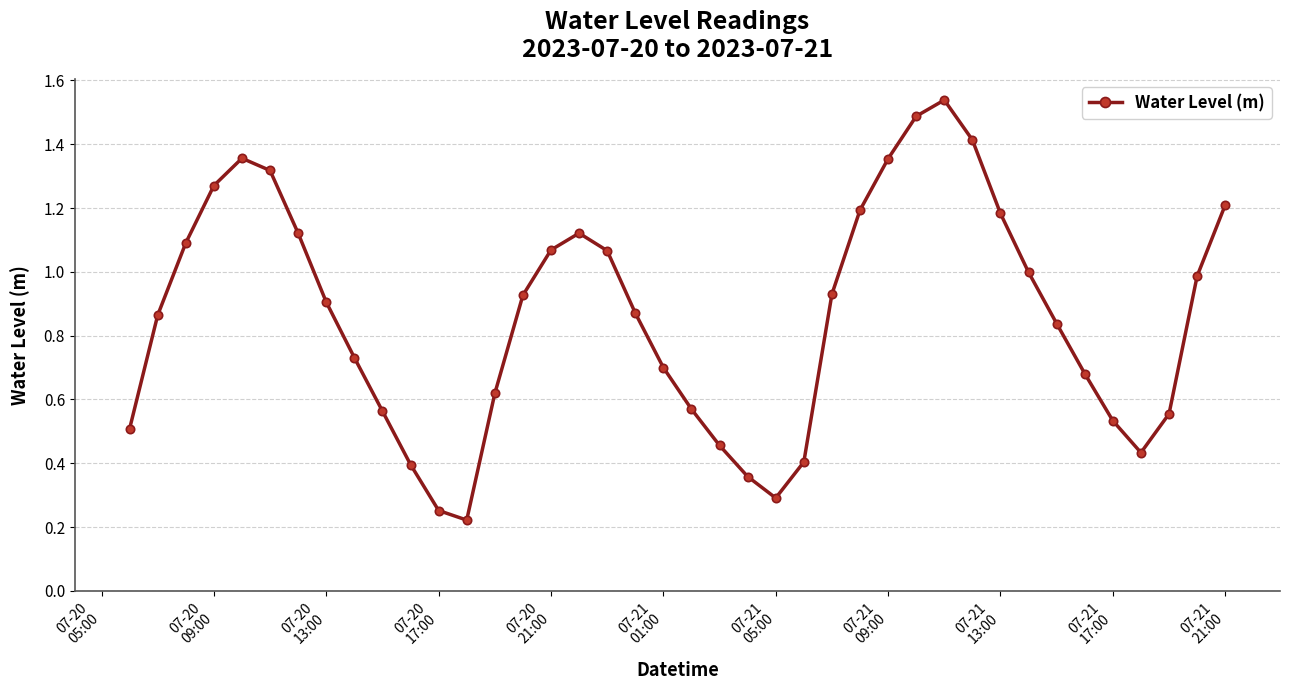

How many points are higher than both their immediate neighbors (excluding endpoints)?

3